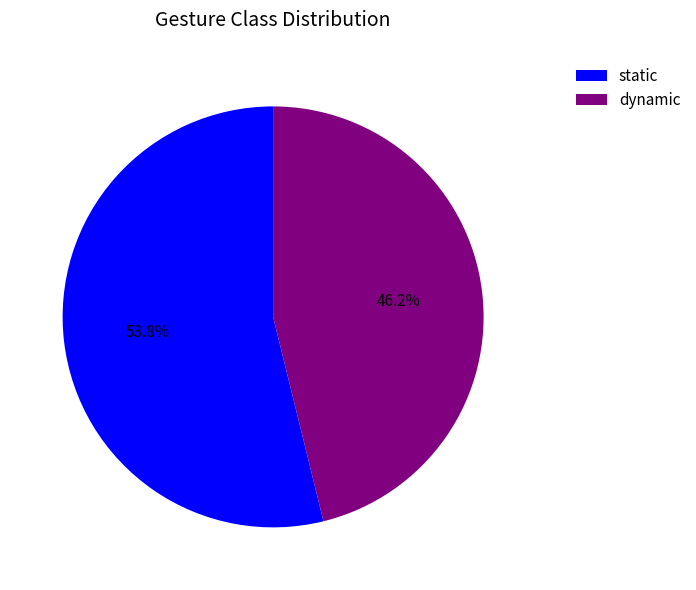

What percentage is NOT represented by static?

46.2%